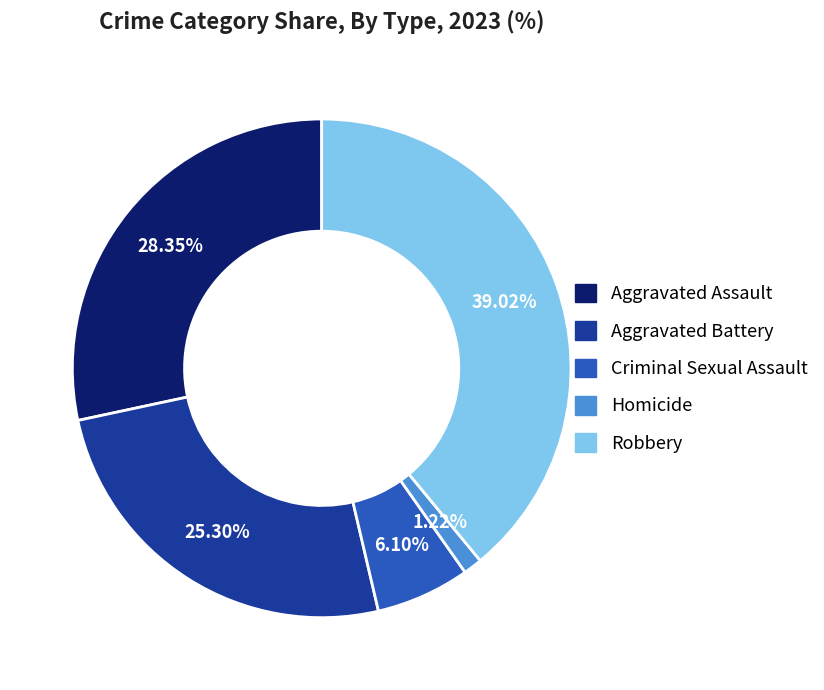

To the nearest percent, what is the difference between the largest and smallest slice percentages?

38%